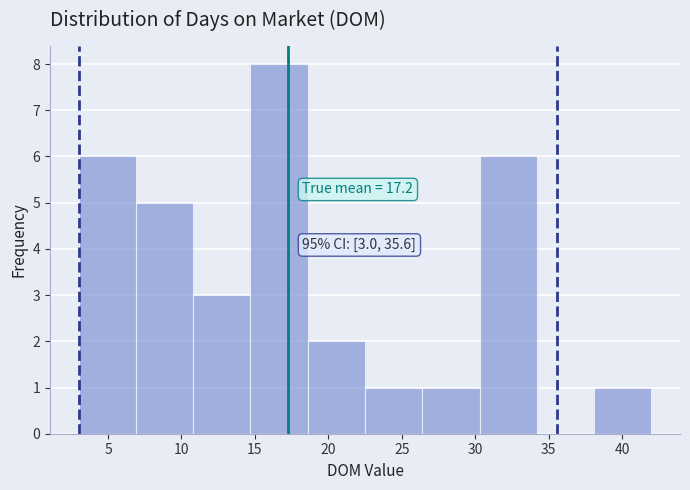

Over which range of the x-axis is the bar tallest?

14.7 to 18.6